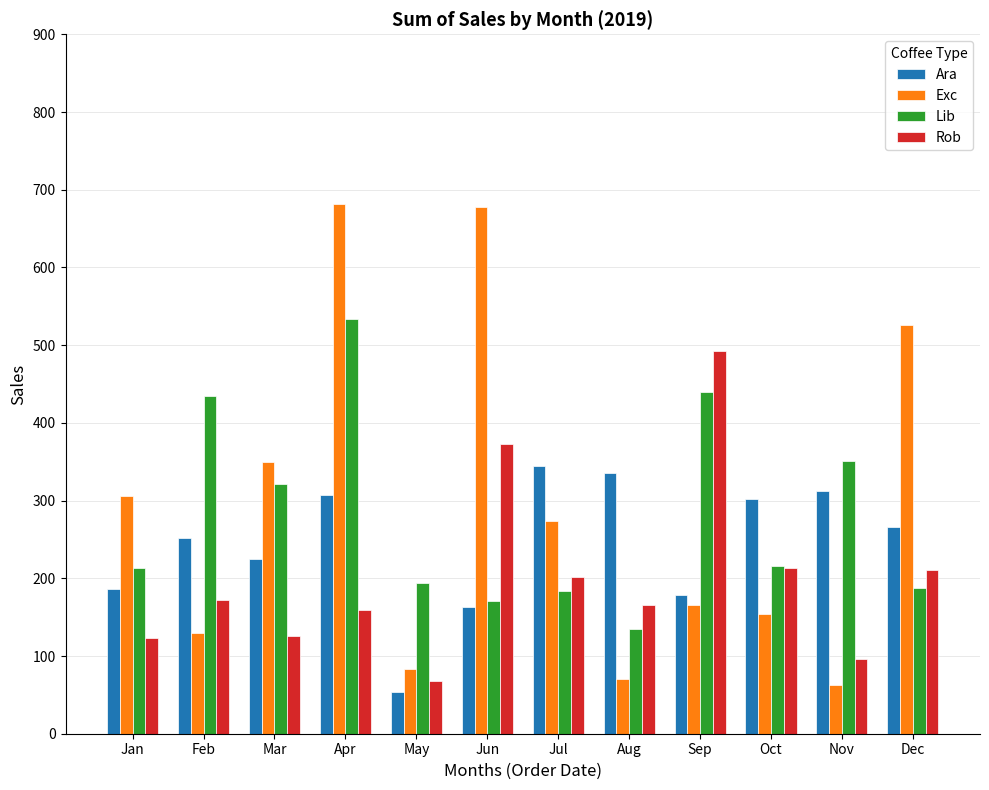

The value of Exc at Jun is 178.1. True or false?

False